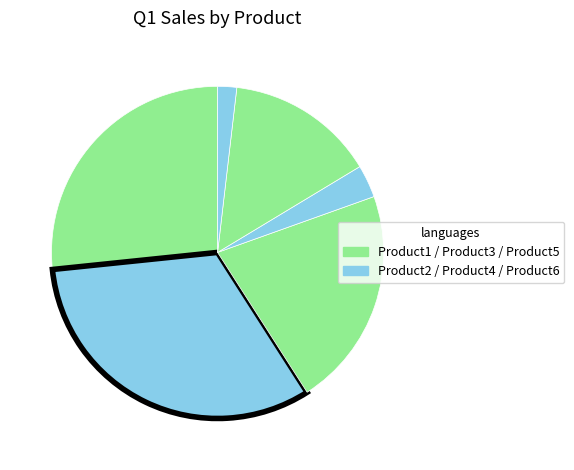

How many slices are in this pie chart?

6